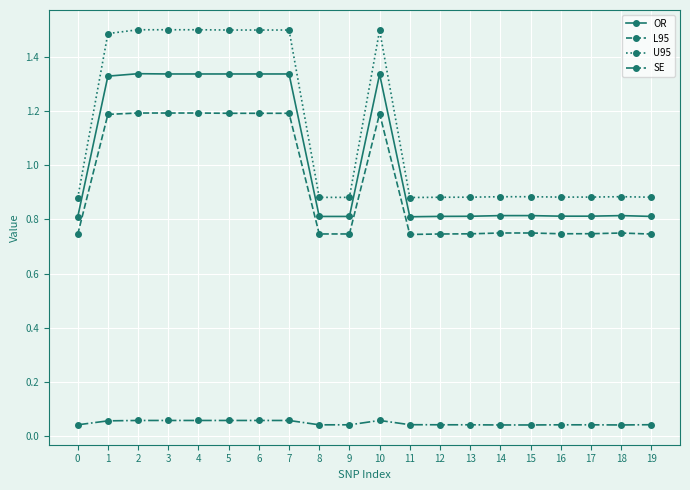

True or false: SE and U95 cross at least once.

False